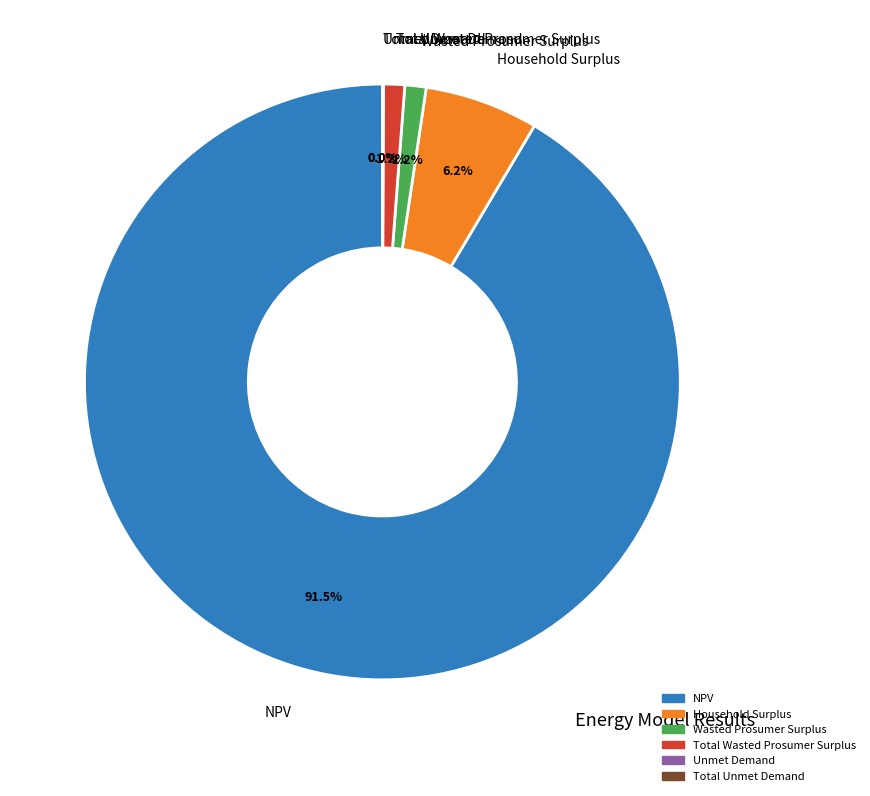

Which category has the biggest portion of the pie?

NPV